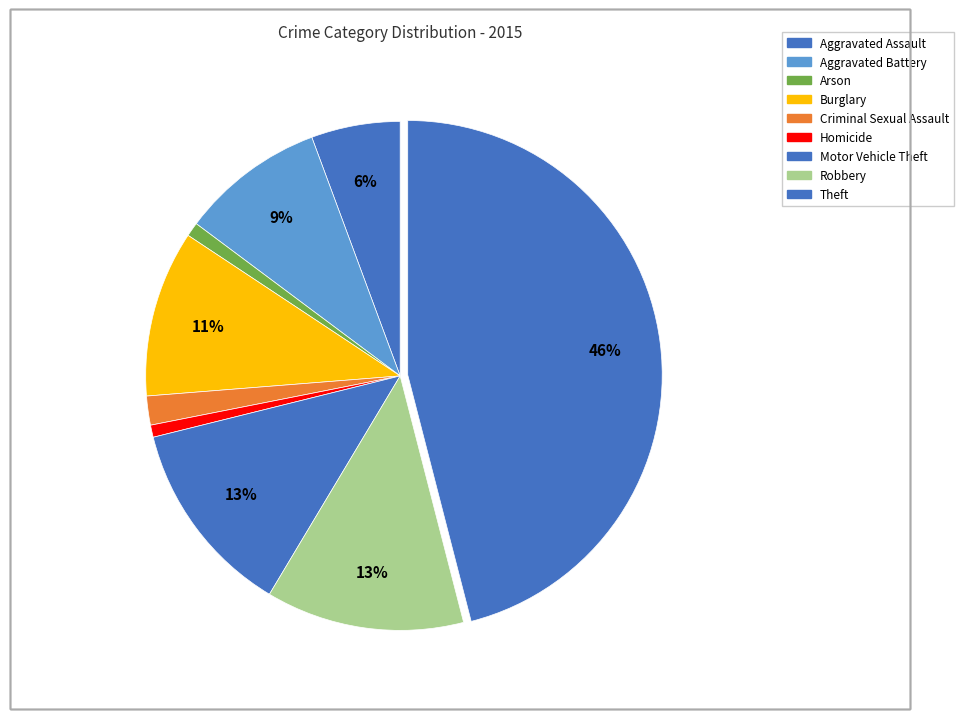

Is there any slice that represents more than half of the pie?

No